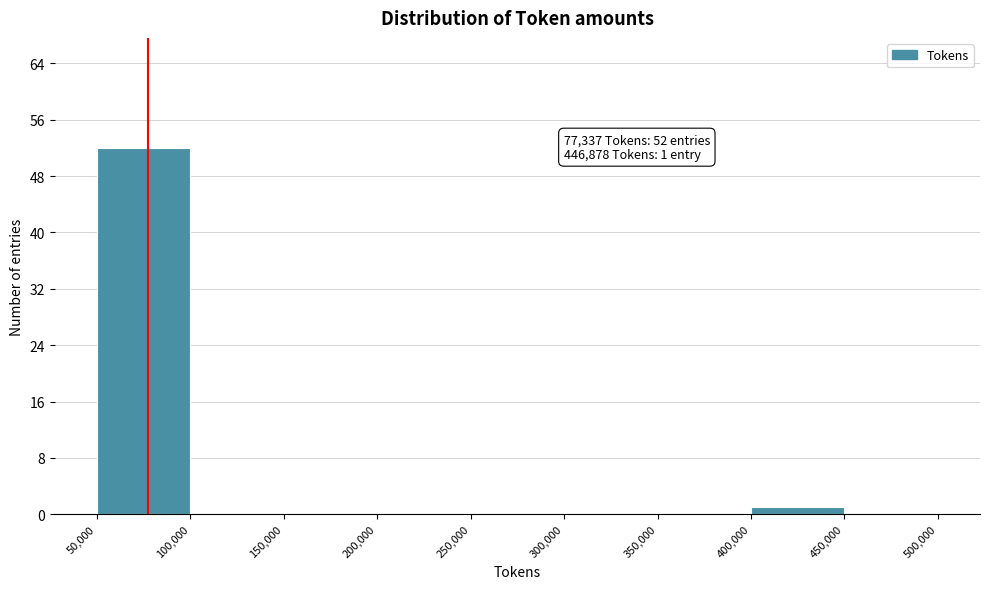

Over which range of the x-axis is the bar tallest?

50,000 to 100,000